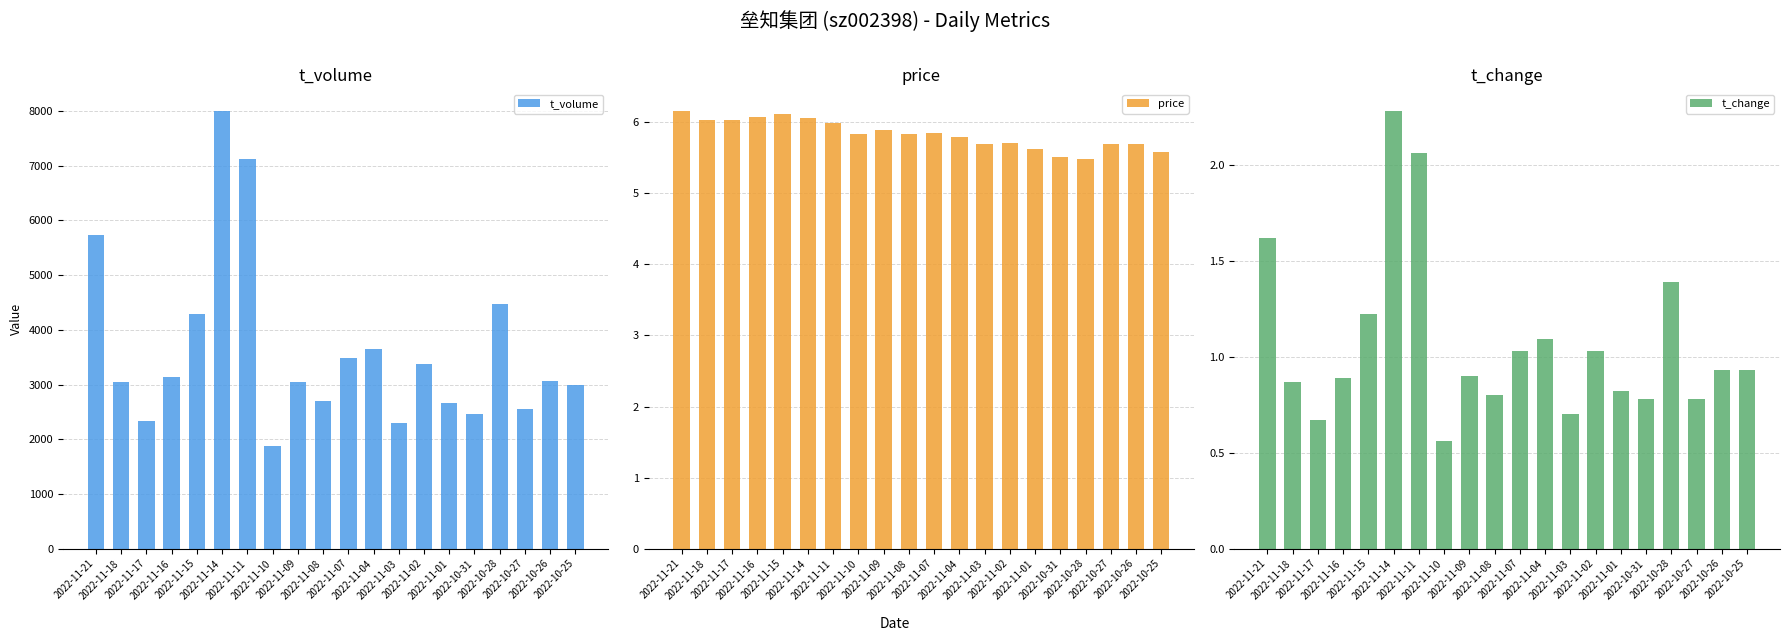

Between 2022-11-08 and 2022-11-10, which is larger?

2022-11-08